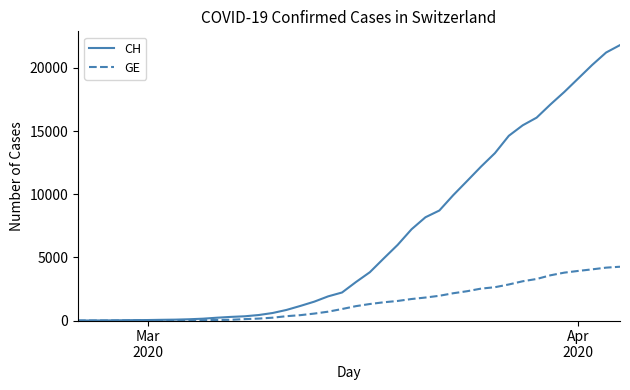

Rank the series by their maximum value, from highest to lowest.

CH, GE